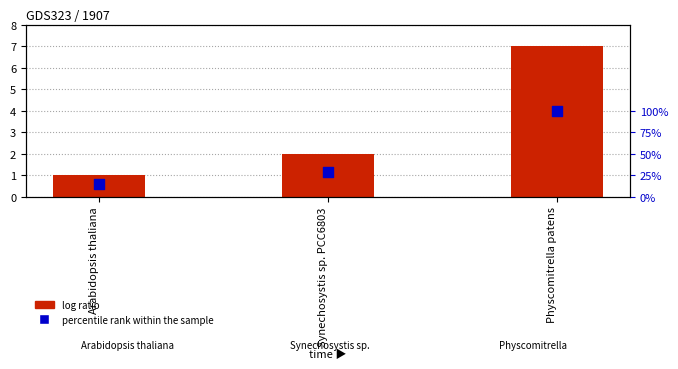

Which series has the largest Y range (max minus min)?

percentile rank within the sample